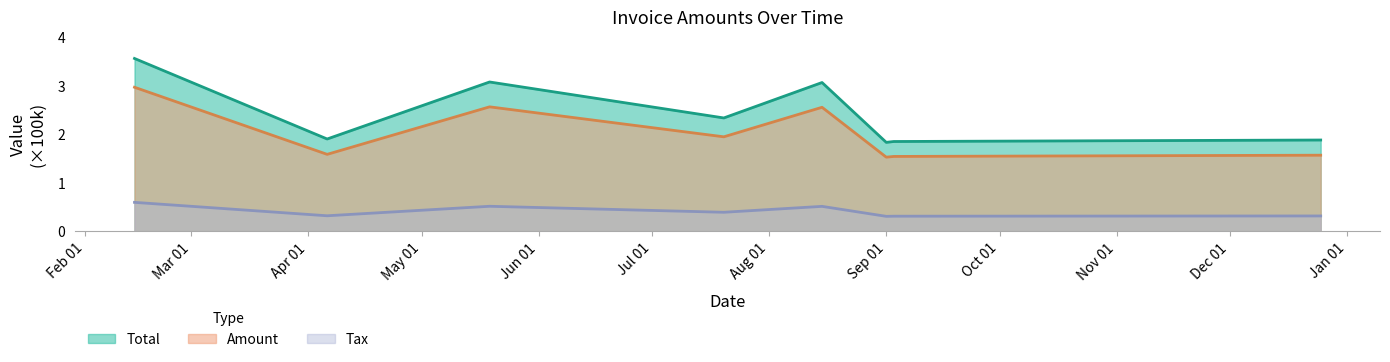

What is the lowest value of the Tax series?

0.3